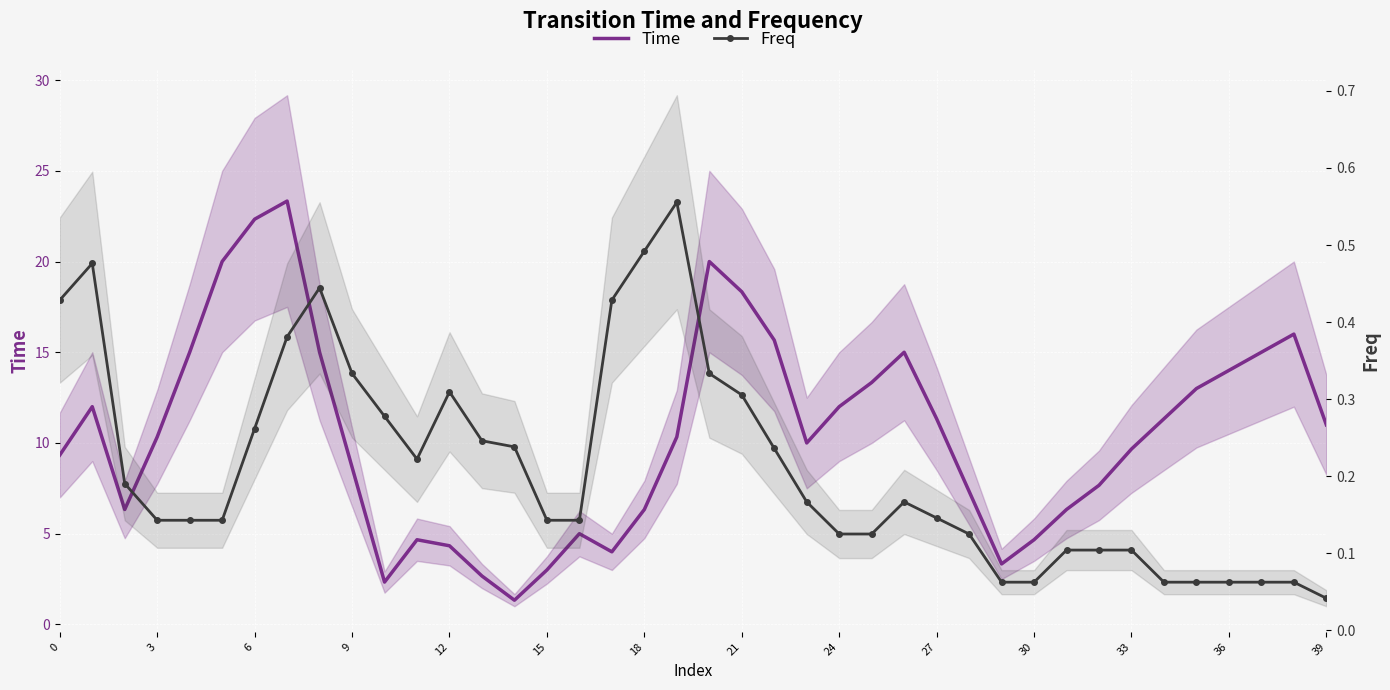

Rank the series at 0 from lowest to highest value.

Freq, Time